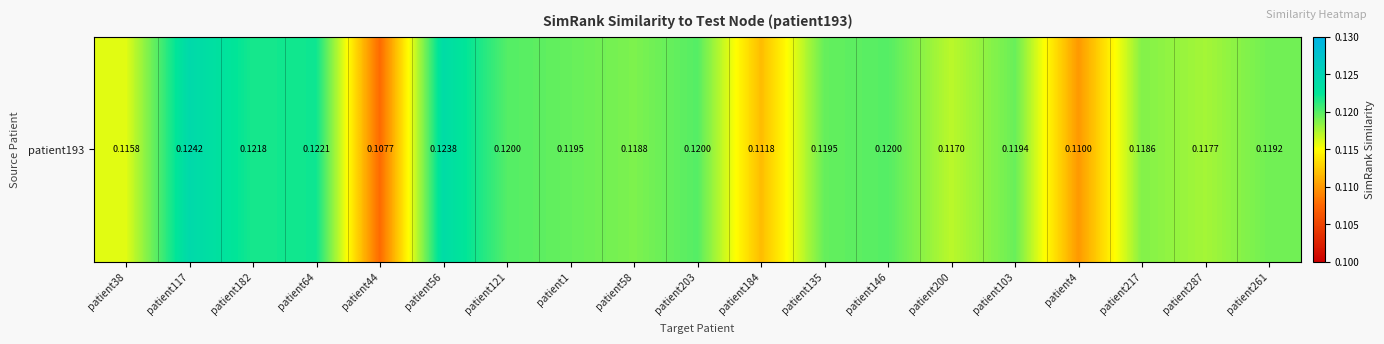

What is the greatest value displayed?

0.1